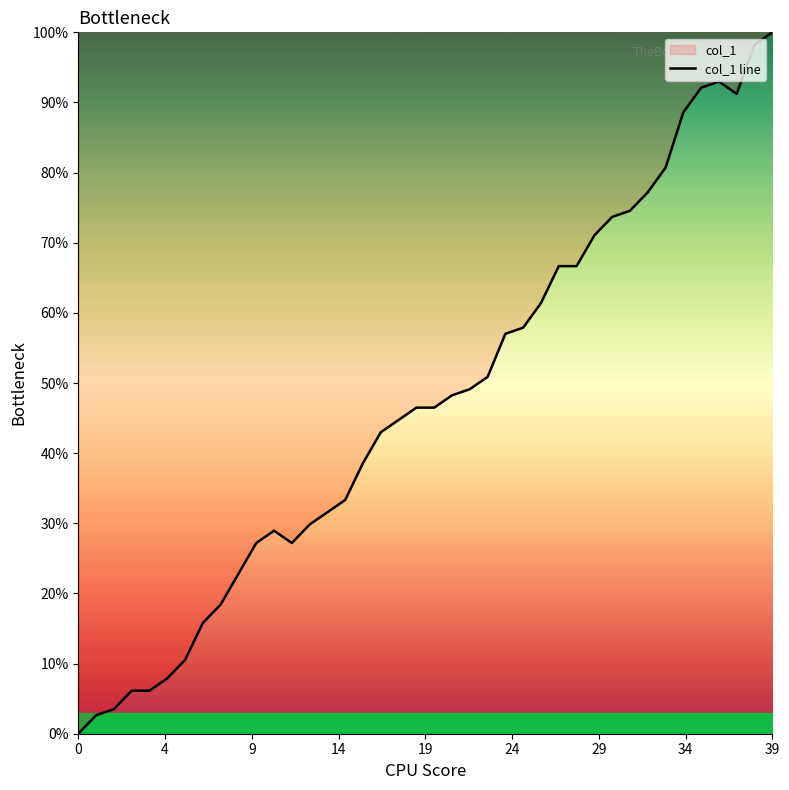

How many data points are above 46?

21